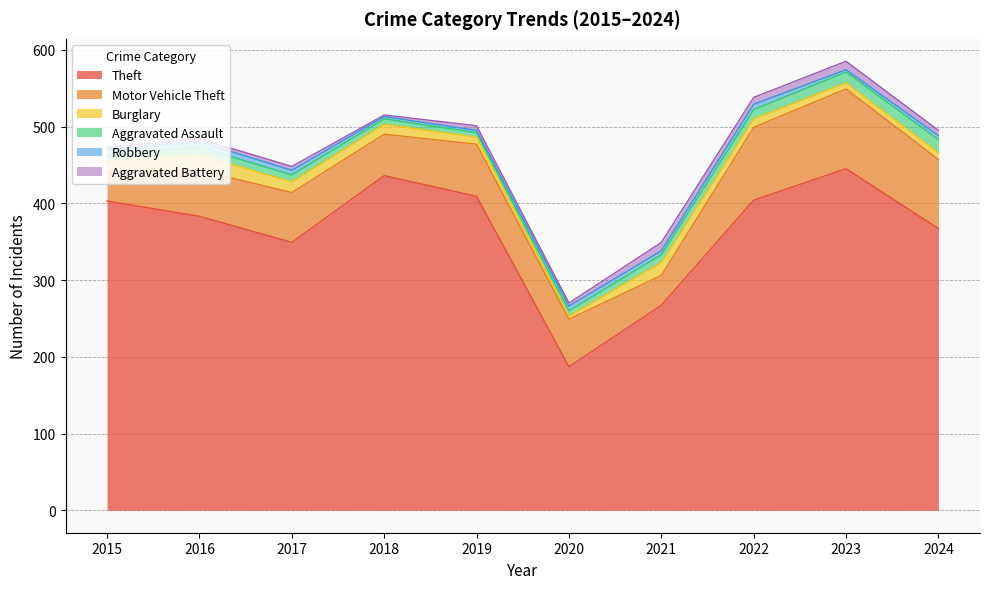

How many lines are shown in the chart?

6